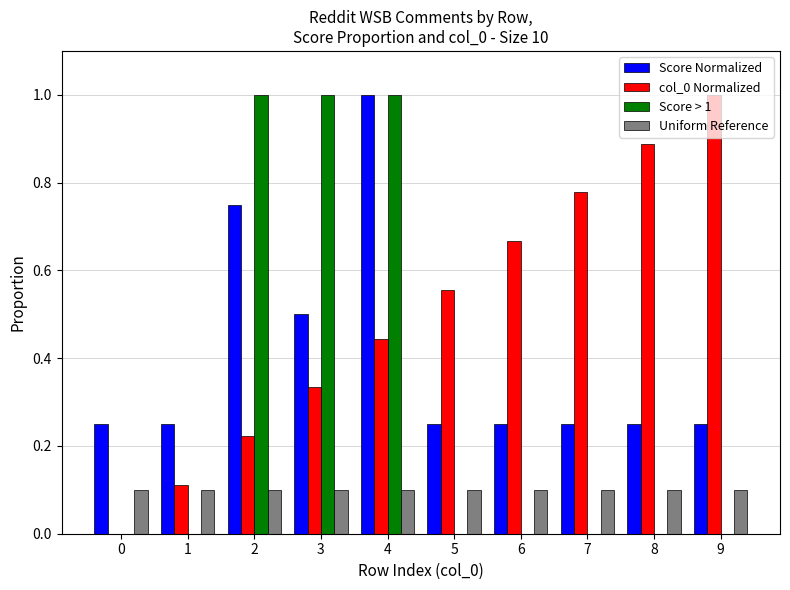

Is it true that Score Normalized equals 0.1 at 0?

False